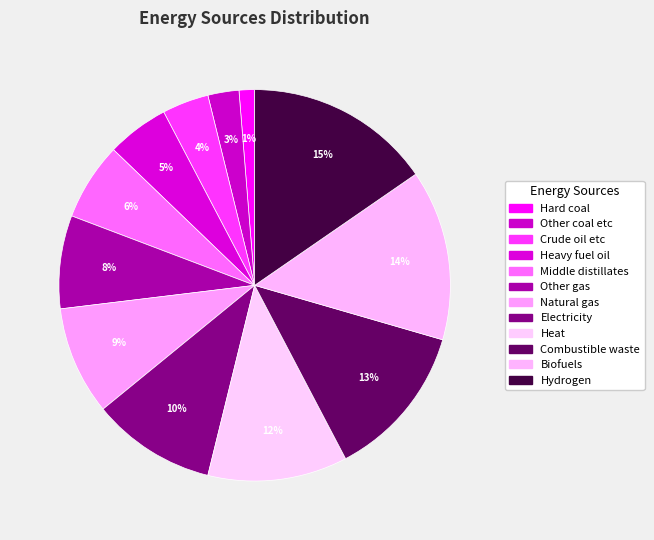

Does Combustible waste represent more than half of the total?

No